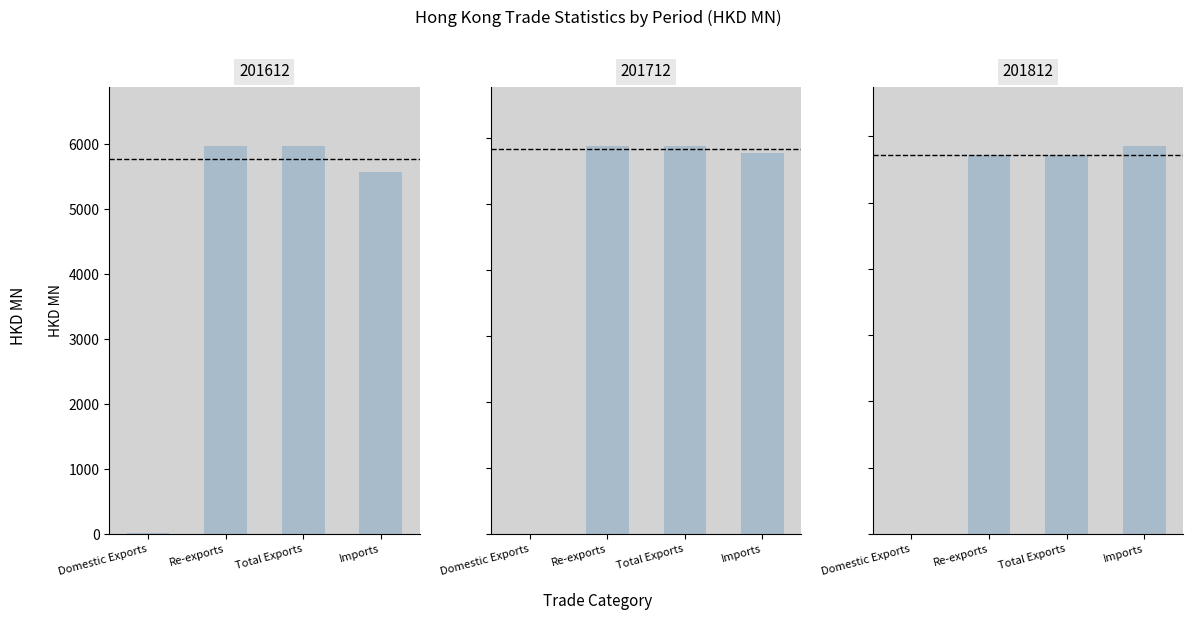

Reading left to right, list all the values displayed in this chart.

201612: Domestic Exports=8.8	Re-exports=5971.7	Total Exports=5980.5	Imports=5576.0
201712: Domestic Exports=3.0	Re-exports=5884.3	Total Exports=5887.3	Imports=5772.0
201812: Domestic Exports=4.2	Re-exports=5711.3	Total Exports=5715.4	Imports=5858.4